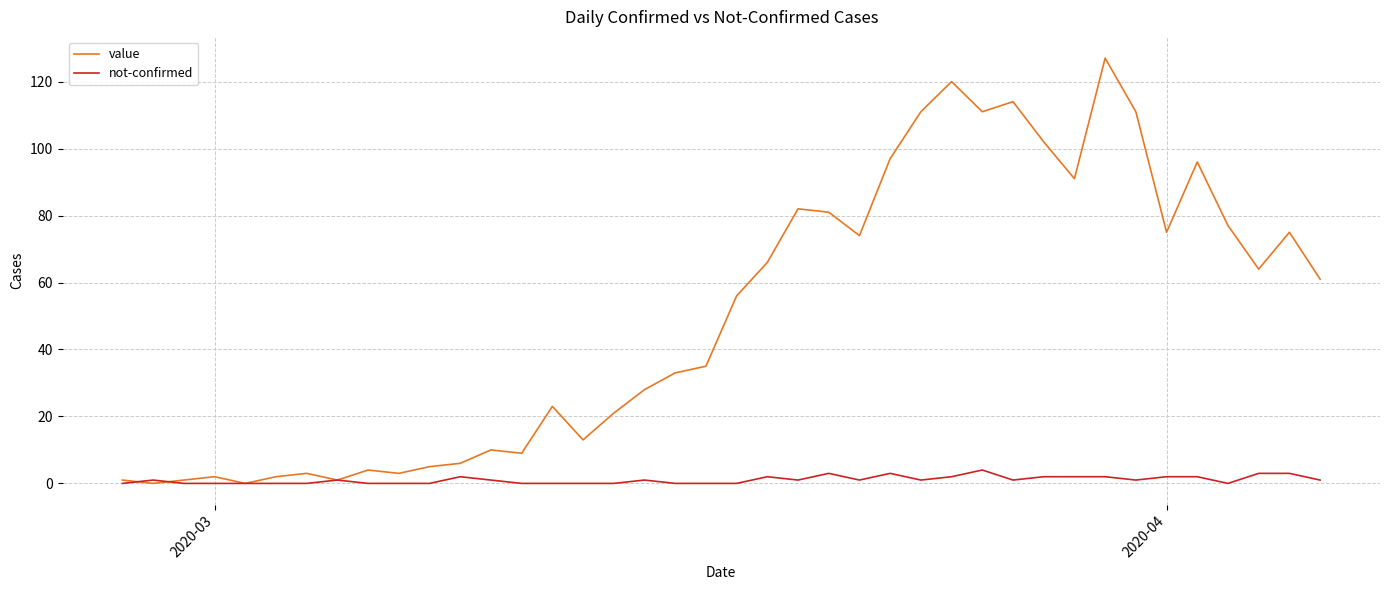

Reading left to right, list all the values displayed in this chart.

value: 1	0	1	2	0	2	3	1	4	3	5	6	10	9	23	13	21	28	33	35	56	66	82	81	74	97	111	120	111	114	102	91	127	111	75	96	77	64	75	61
not-confirmed: 0	1	0	0	0	0	0	1	0	0	0	2	1	0	0	0	0	1	0	0	0	2	1	3	1	3	1	2	4	1	2	2	2	1	2	2	0	3	3	1